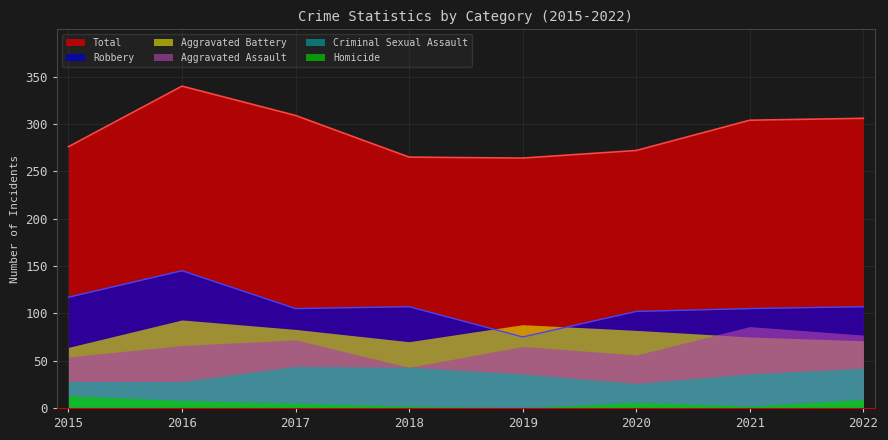

Rank the series by their maximum value, from highest to lowest.

Total, Robbery, Aggravated Battery, Aggravated Assault, Criminal Sexual Assault, Homicide